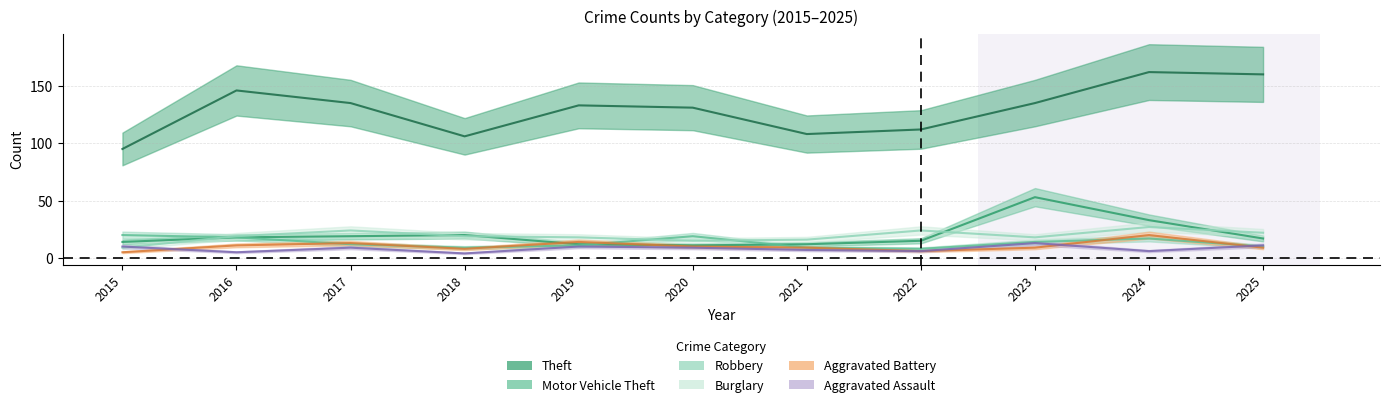

Reading left to right, list all the values displayed in this chart.

Theft: 95	146	135	106	133	131	108	112	135	162	160
Motor Vehicle Theft: 14	18	19	20	12	11	12	15	53	33	17
Robbery: 20	18	12	9	11	19	9	8	14	17	10
Burglary: 9	19	24	19	18	15	16	24	18	27	22
Aggravated Battery: 5	11	13	8	14	10	9	6	9	20	9
Aggravated Assault: 10	5	9	4	10	9	7	6	13	6	11